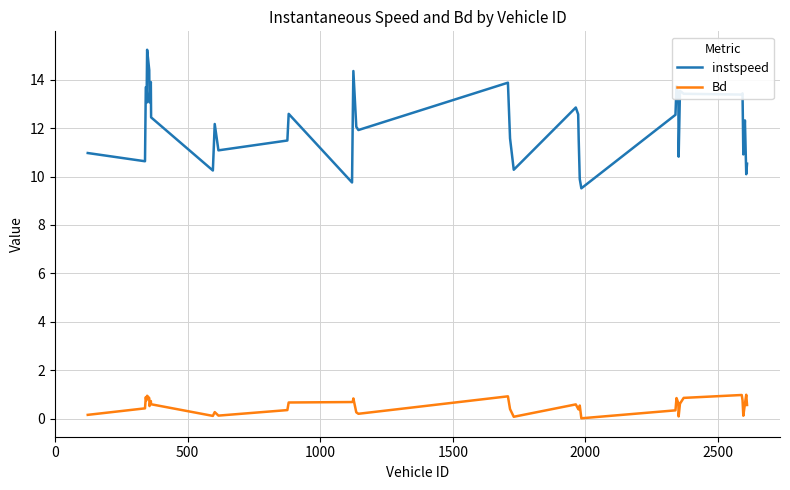

Which series has the largest total across all categories?

instspeed